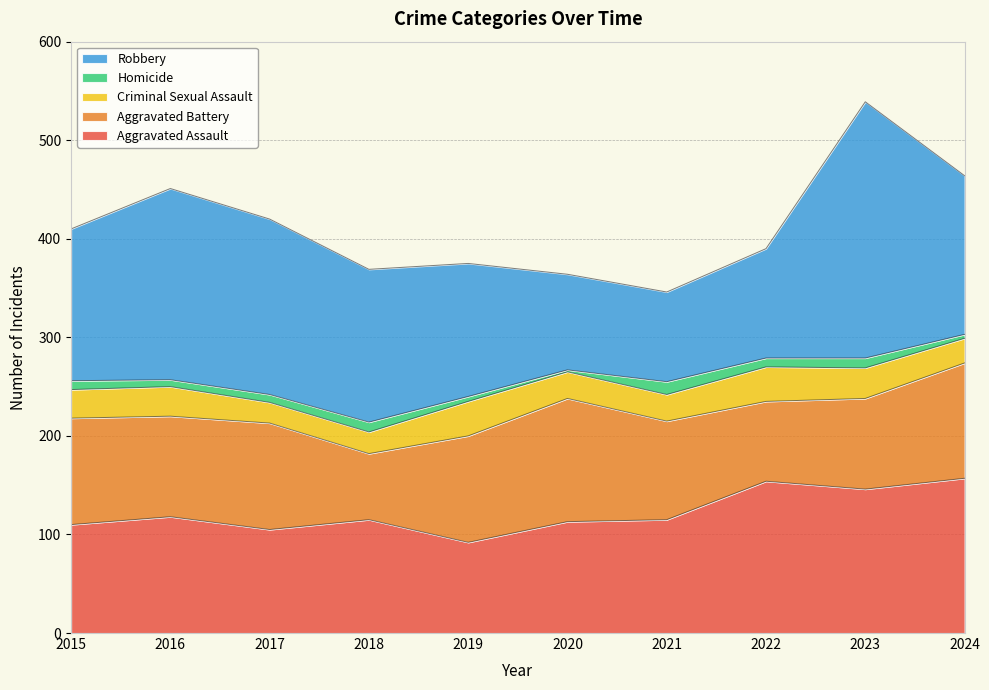

True or false: Criminal Sexual Assault has more than 1 interior local peaks.

True